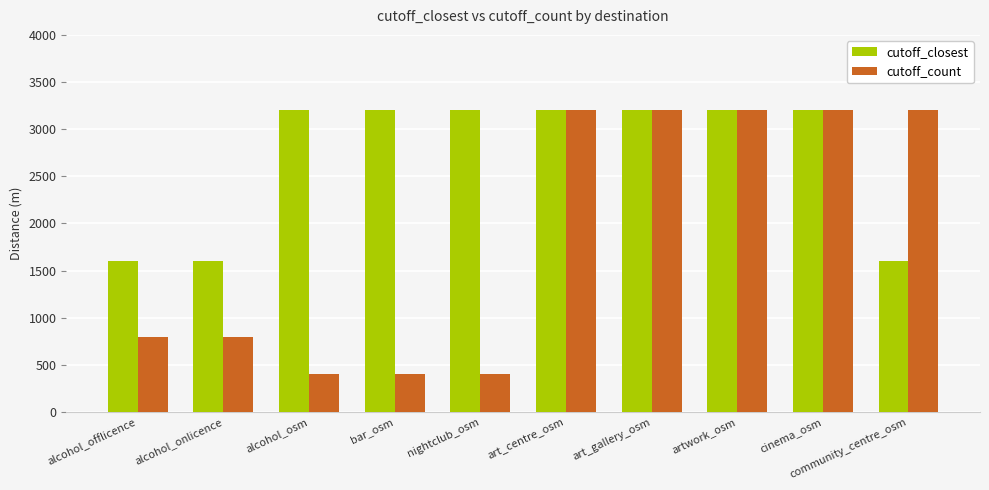

List the series in order of their overall mean, highest first.

cutoff_closest, cutoff_count